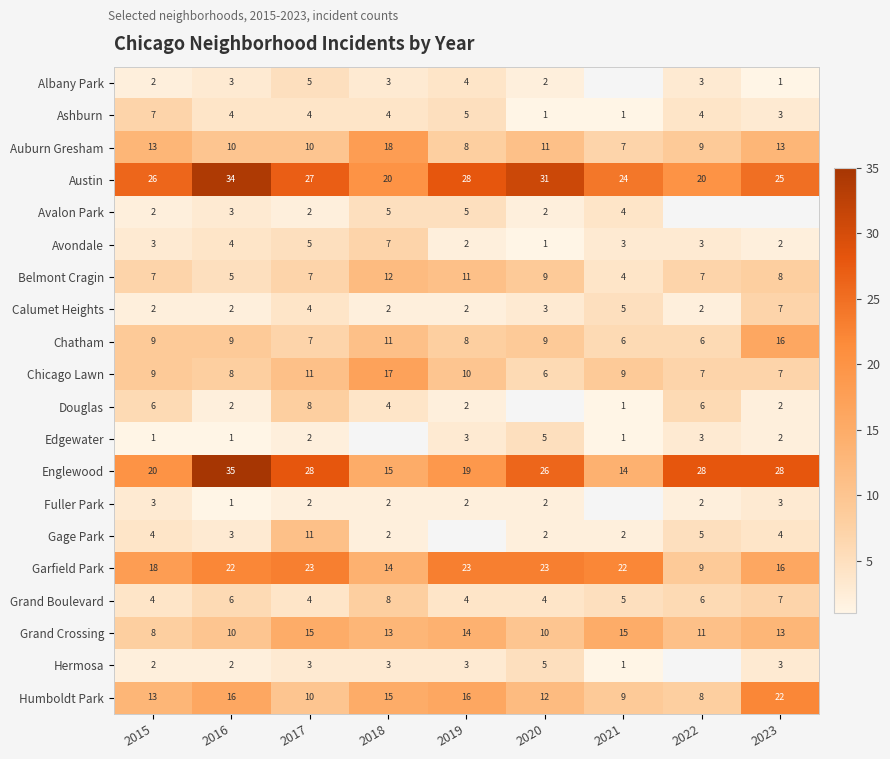

What is the maximum value shown in the chart?

35.0